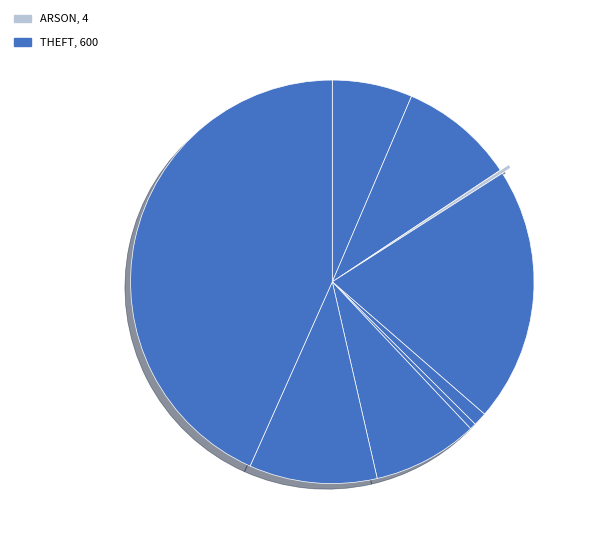

Which category has the biggest portion of the pie?

Theft